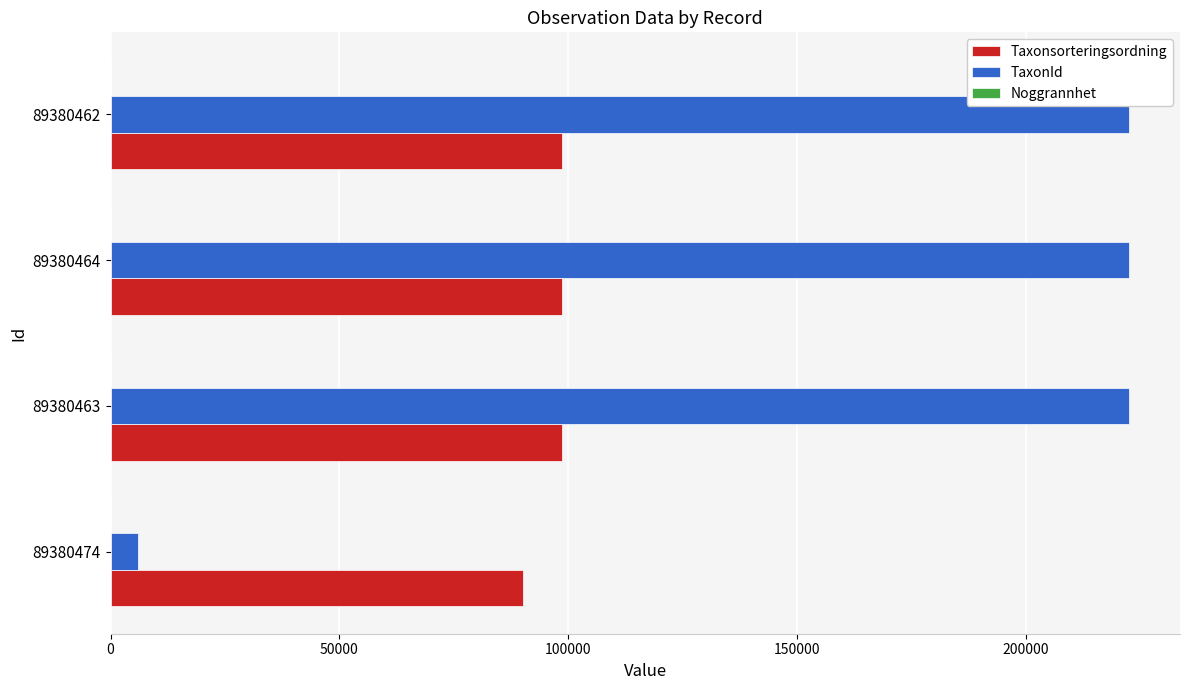

What is the greatest value displayed?

222498